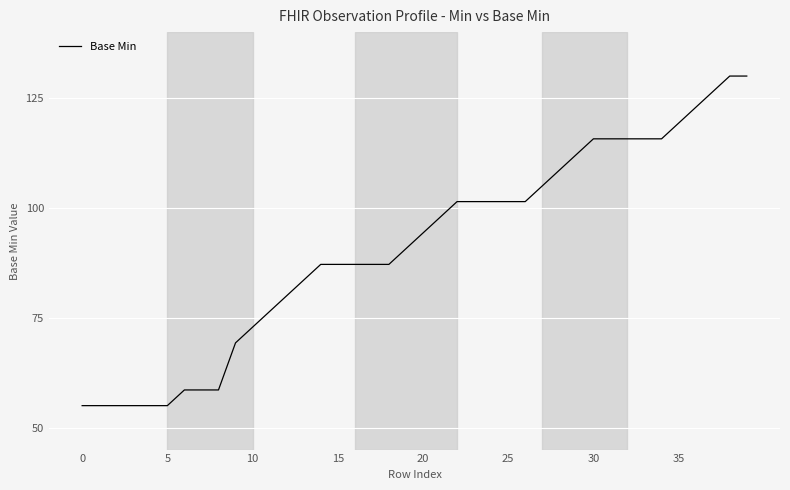

What is the minimum value shown in the chart?

55.0